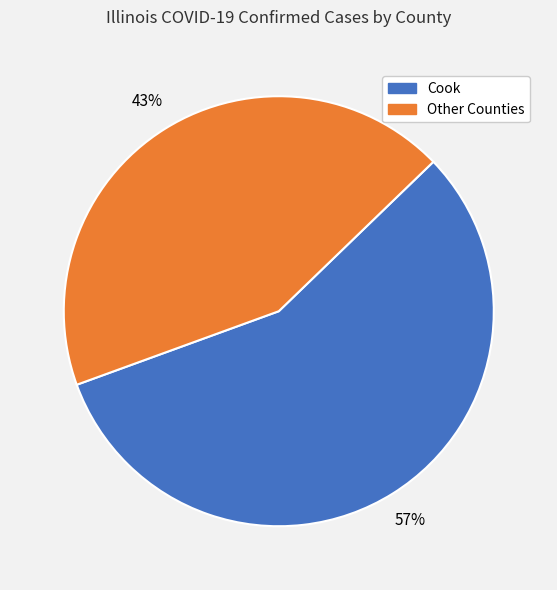

Does any single category account for the majority?

Yes